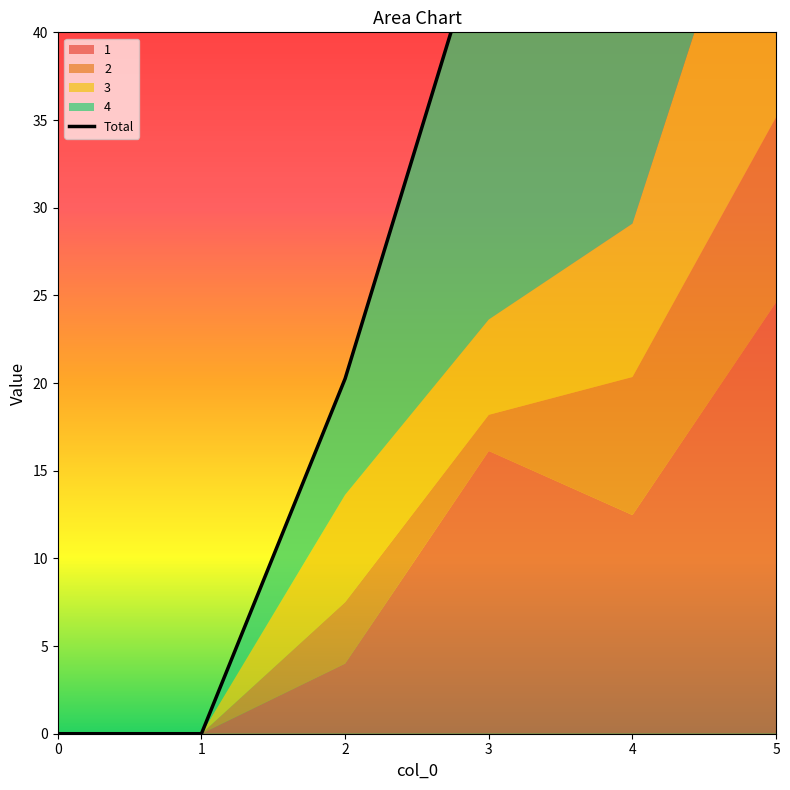

How many positive values are there?

4